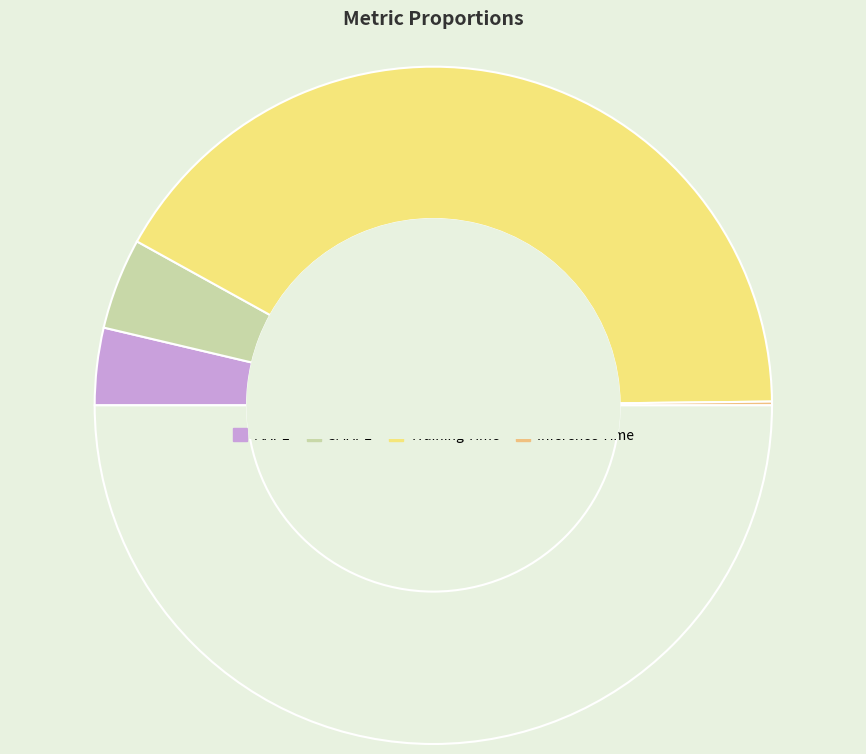

To the nearest percent, what is the average slice percentage?

25%